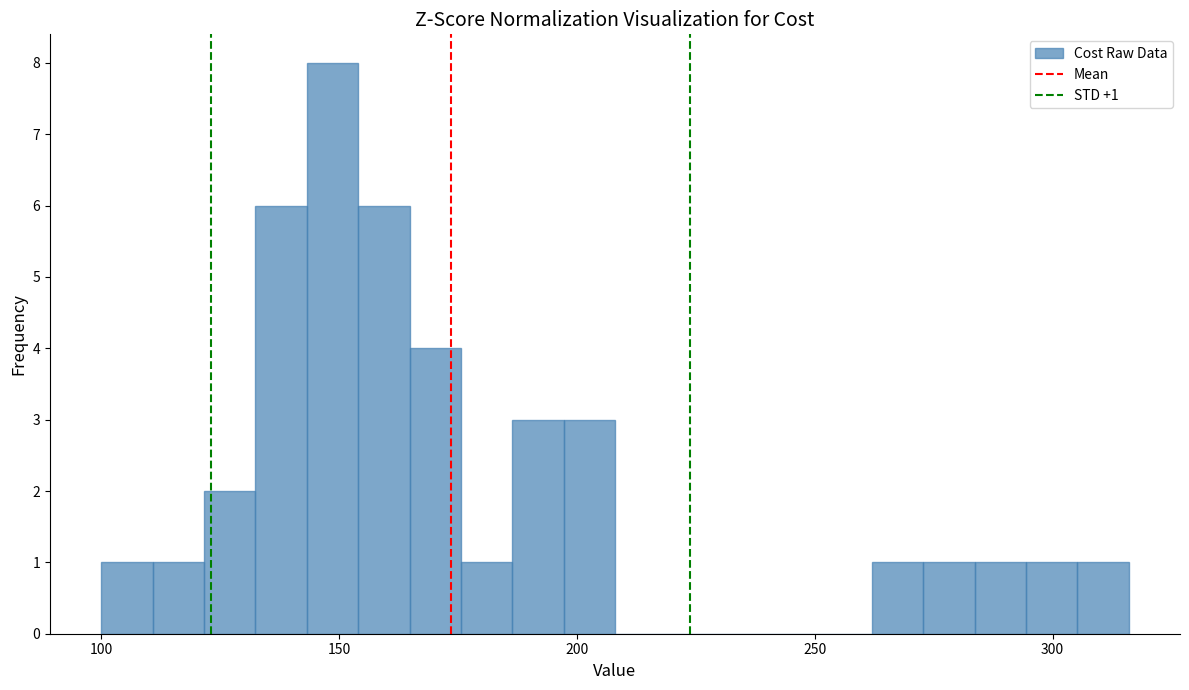

Around what value on the x-axis is the tallest bar? Give the approximate position of its centre, as read against the axis.

150